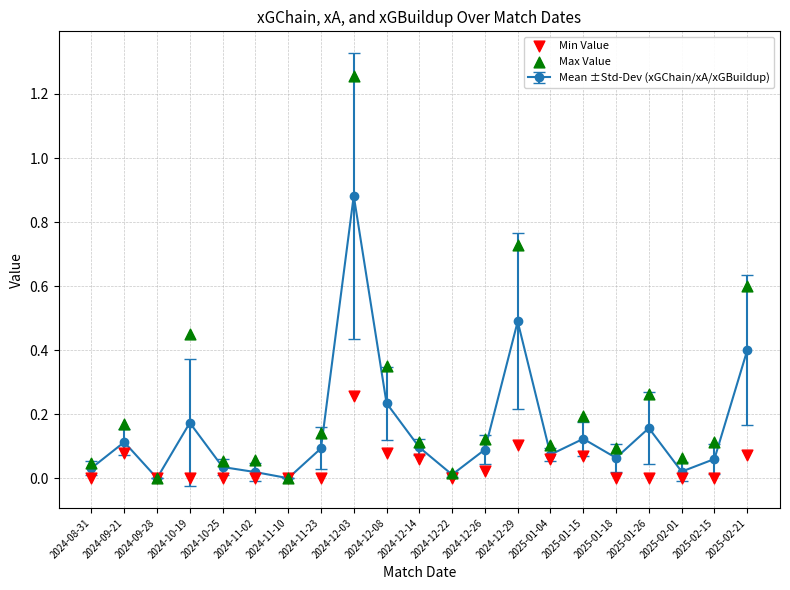

Is the value of Max Value at 2024-11-02 greater than the value of Min Value at 2024-08-31?

Yes